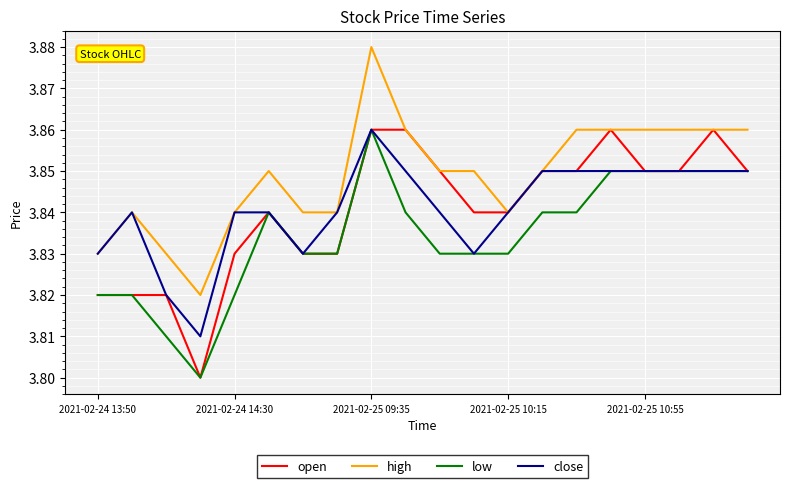

Which series has the largest total across all categories?

high